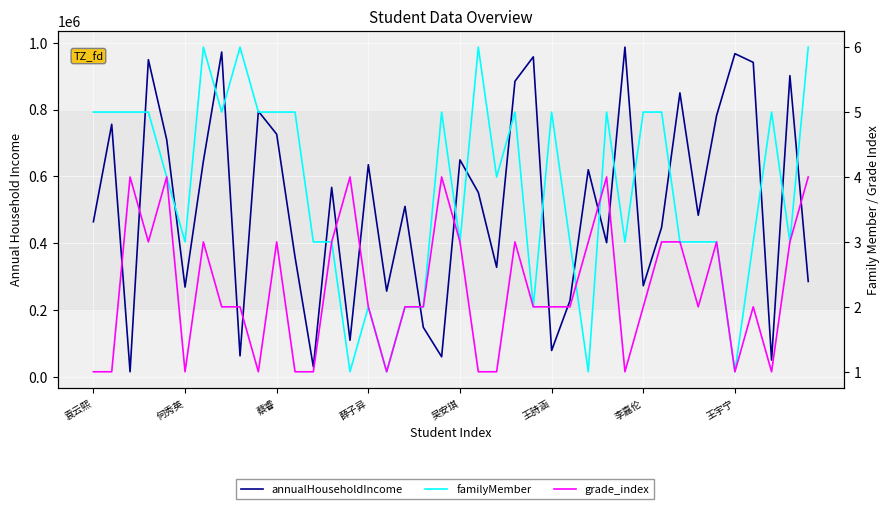

Rank the series by their maximum value, from highest to lowest.

annualHouseholdIncome, familyMember, grade_index